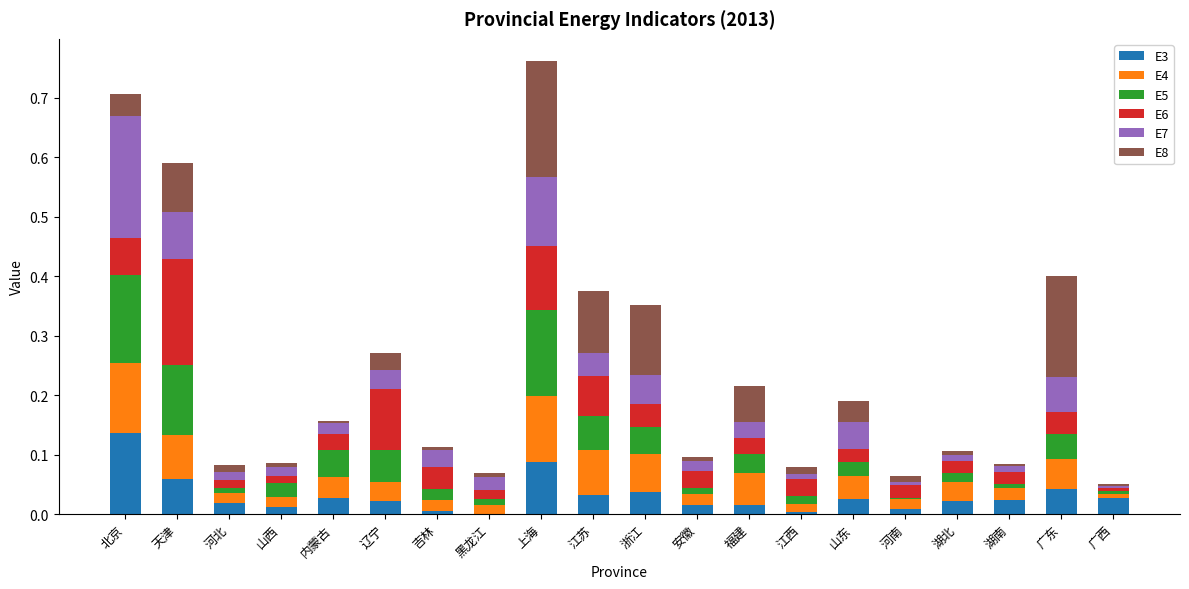

Is it true that E3 equals 0.0 at 黑龙江?

True